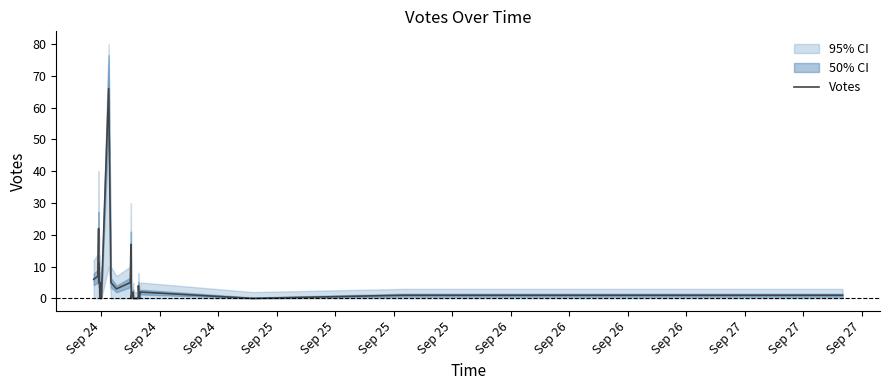

What is the highest value of the Votes series?

66